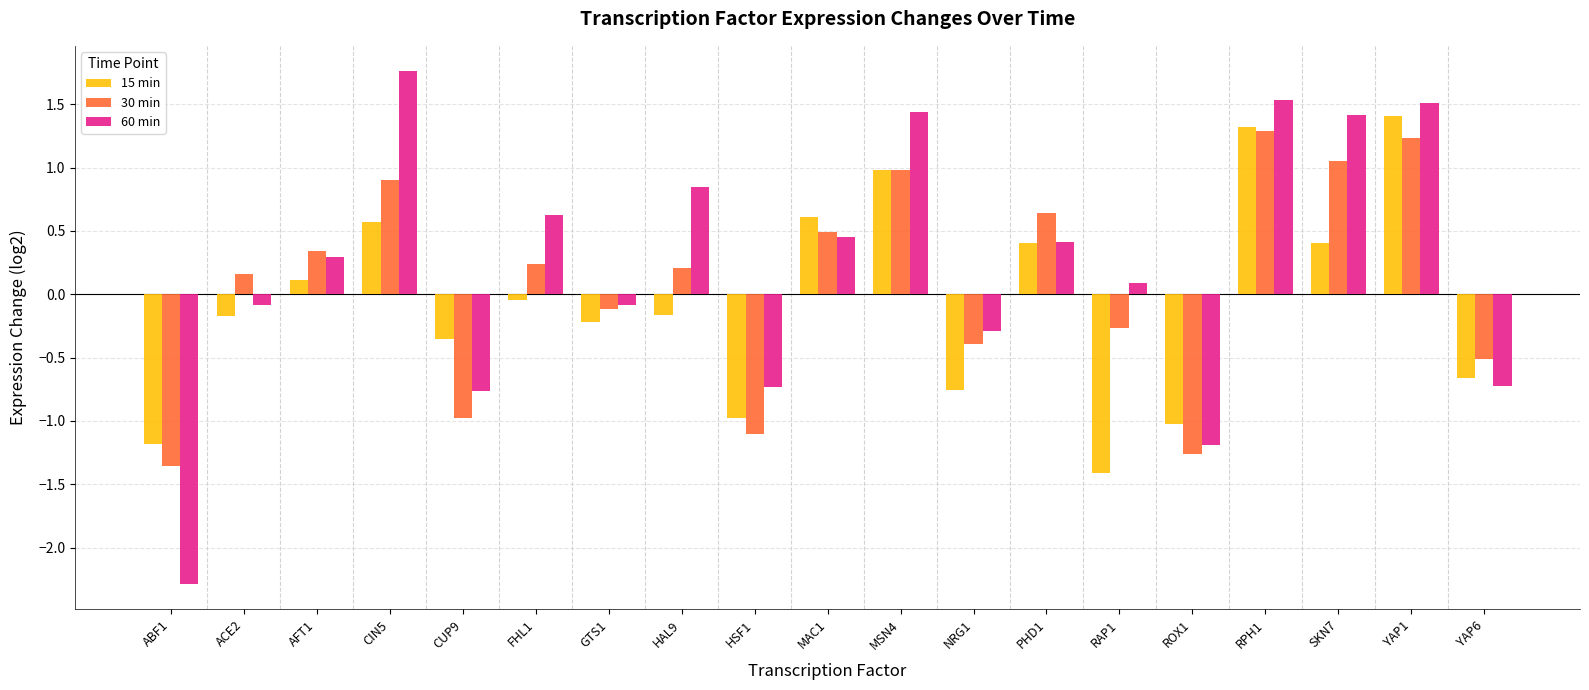

What is the difference between the 15 min values at MSN4 and AFT1?

0.9